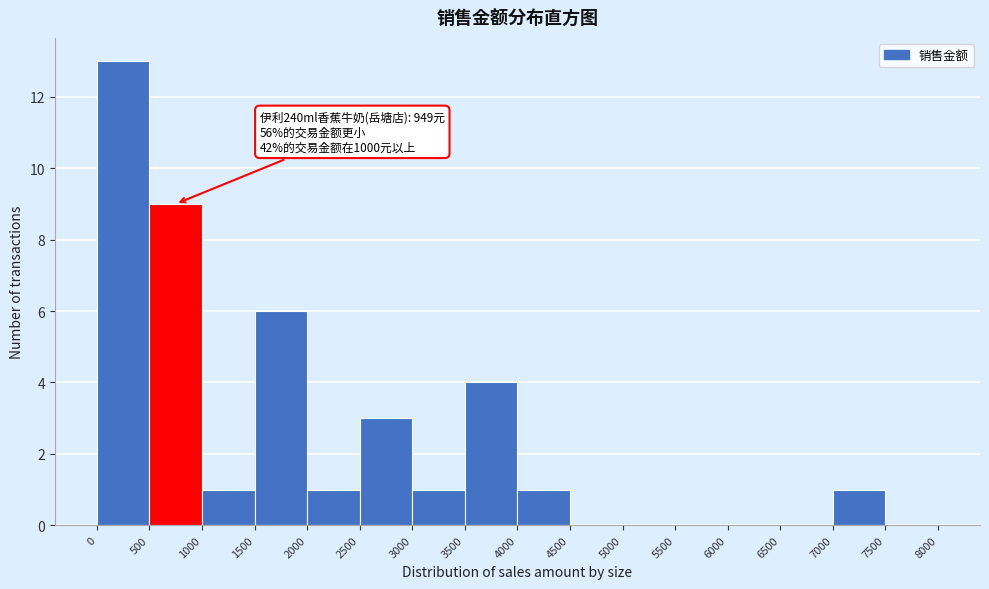

Over which range of the x-axis is the bar tallest?

0 to 500